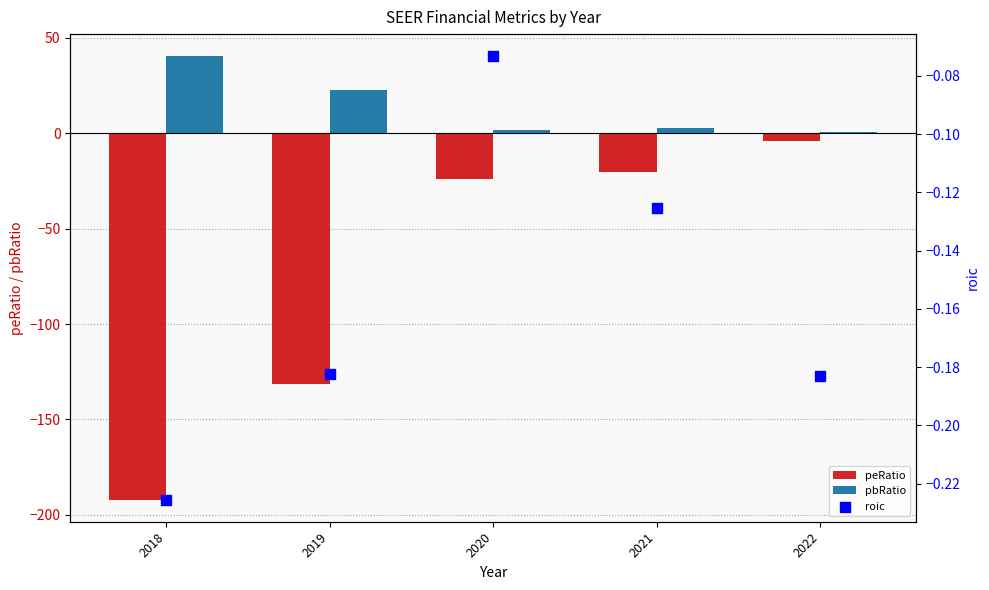

At how many categories does at least one series exceed -159?

5